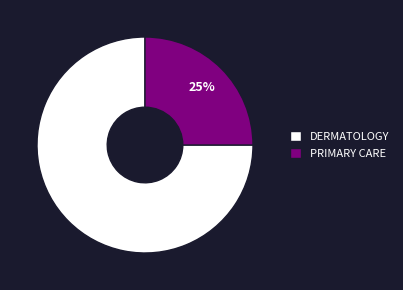

Combined, do DERMATOLOGY and PRIMARY CARE account for over 50%?

Yes